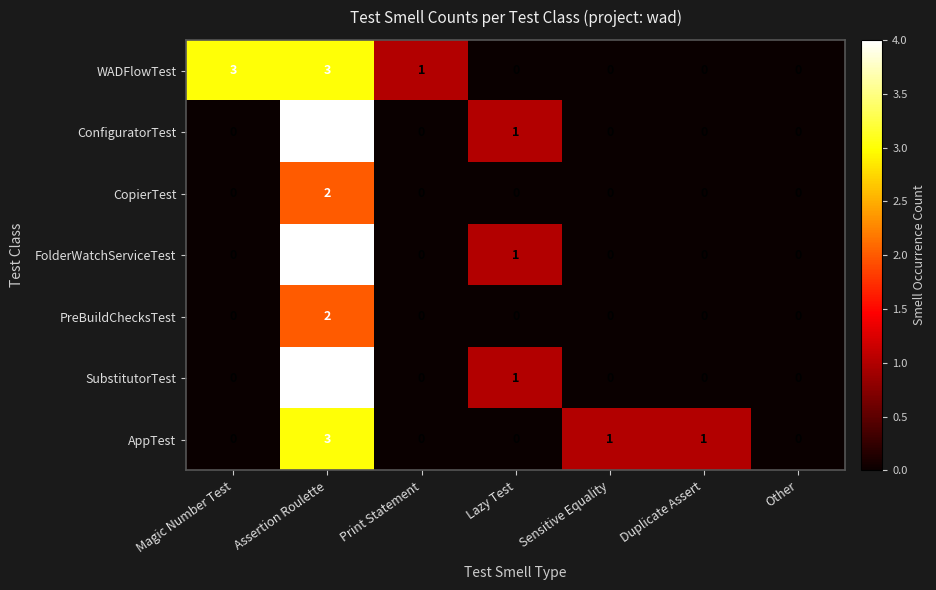

True or false: ConfiguratorTest has a value of -2 at Print Statement.

False